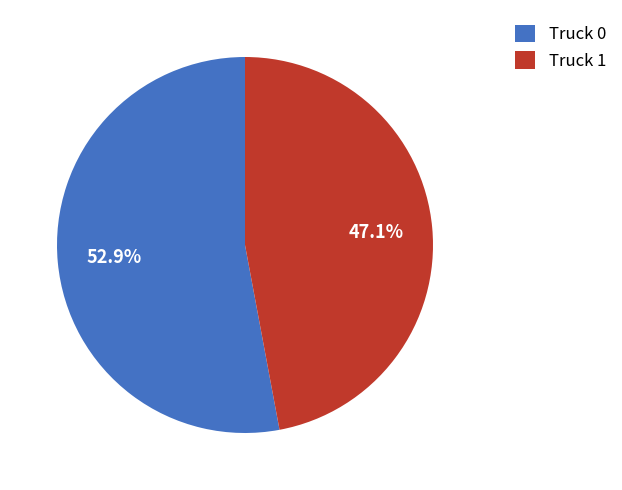

The Truck 0 slice represents 53% of the pie. True or false?

True